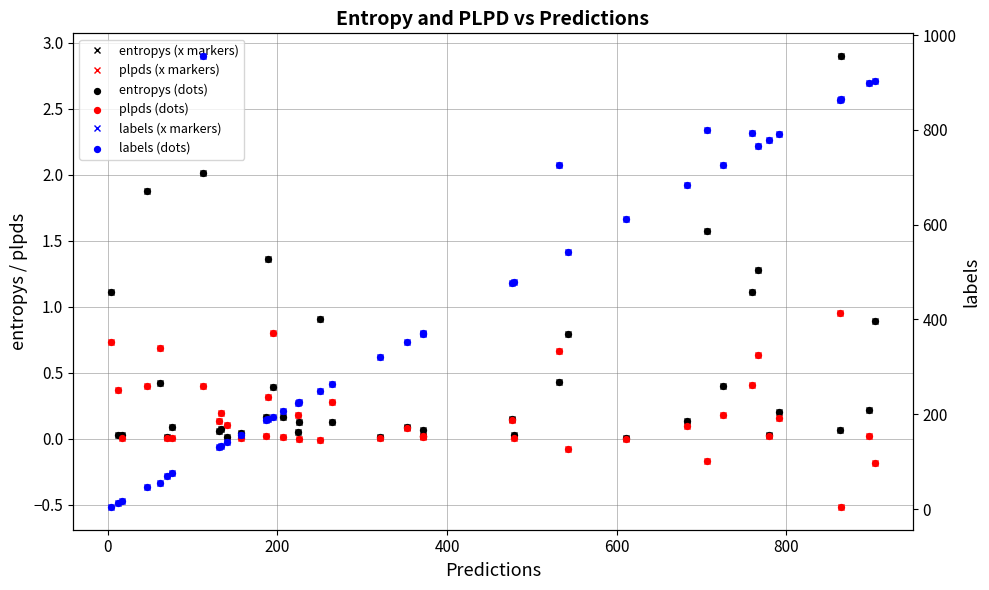

Which series contains the lowest Y value?

plpds (x markers)